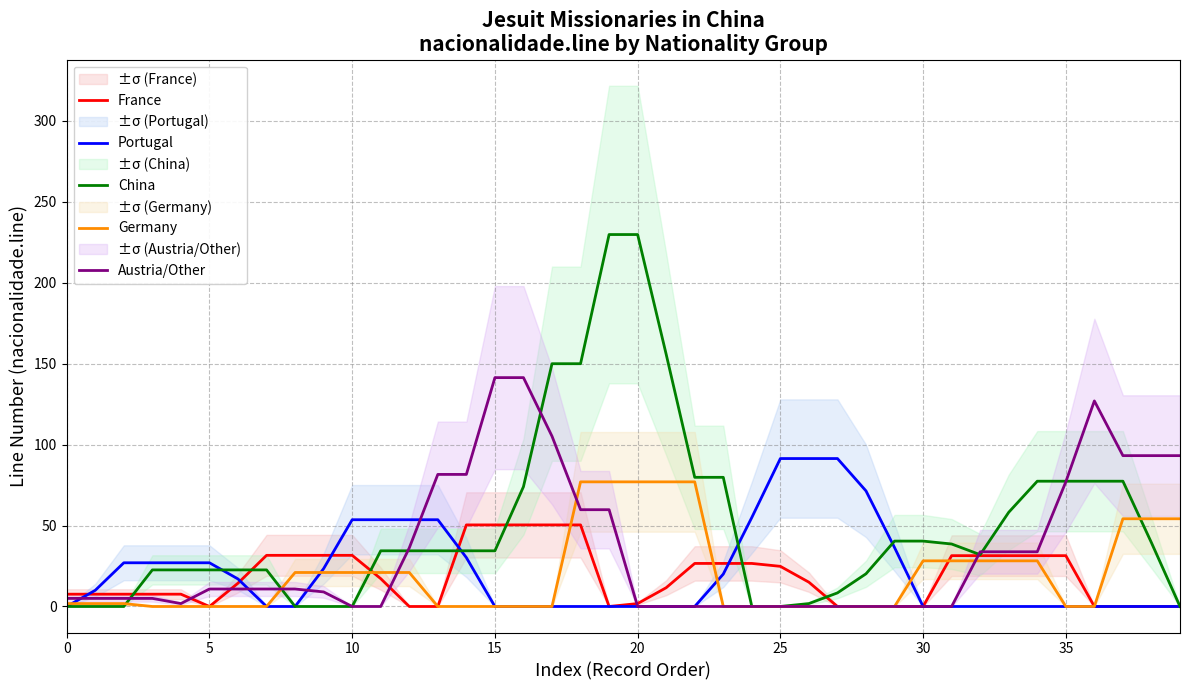

What is the spread (max minus min) of values at 17?

150.0